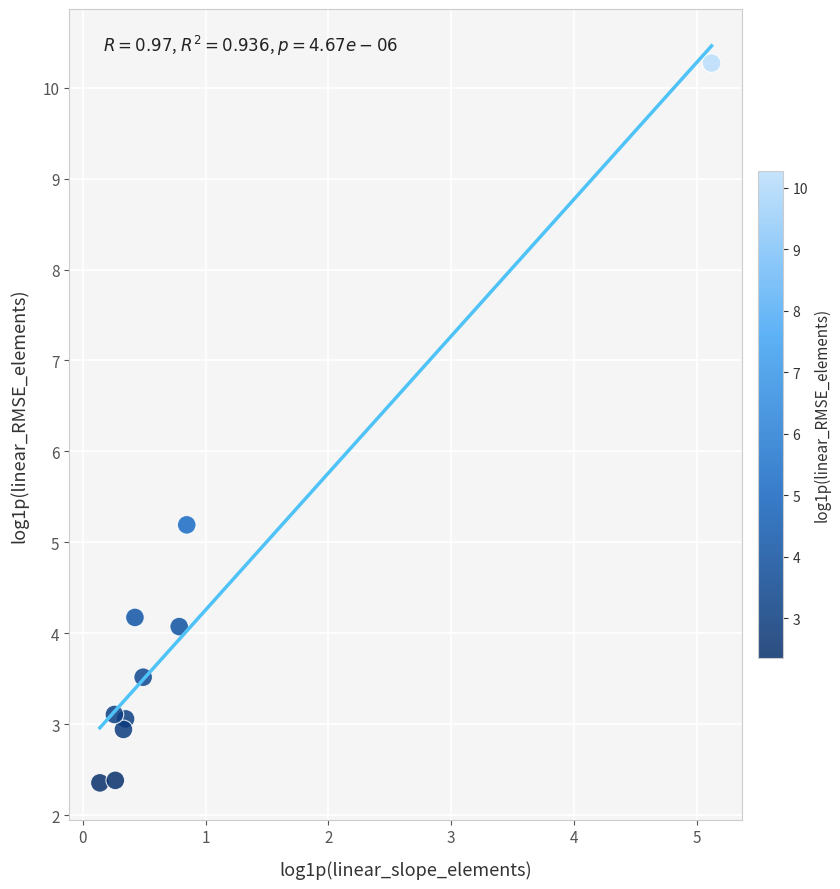

What Y value in the scatter plot is closest to 6?

5.2